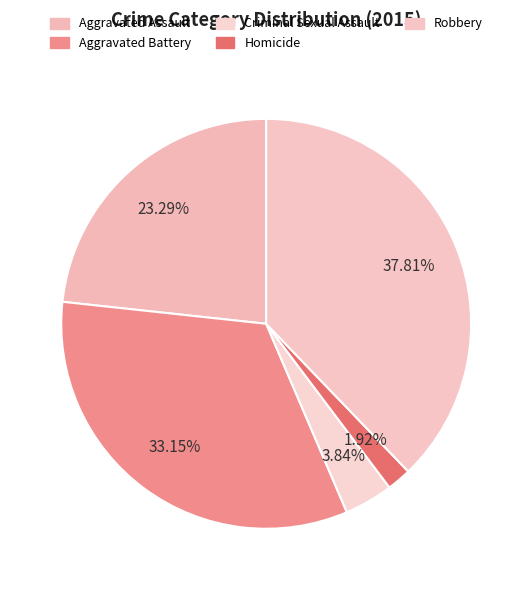

How many slices are in this pie chart?

5